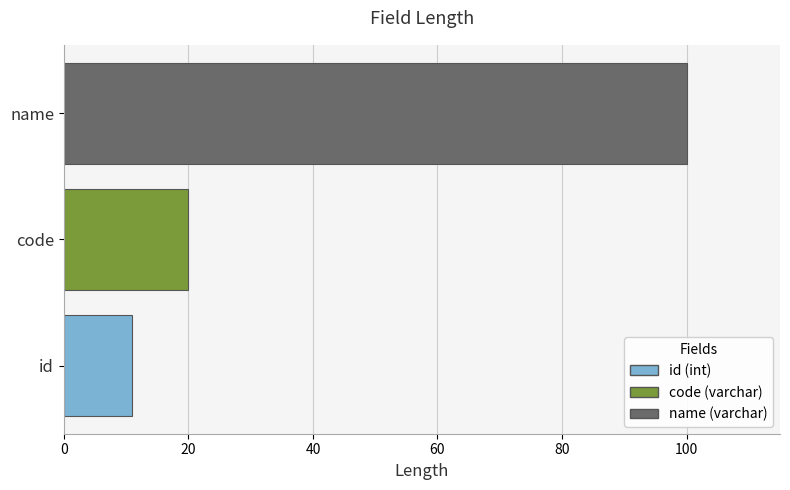

Does the chart contain any negative values?

No